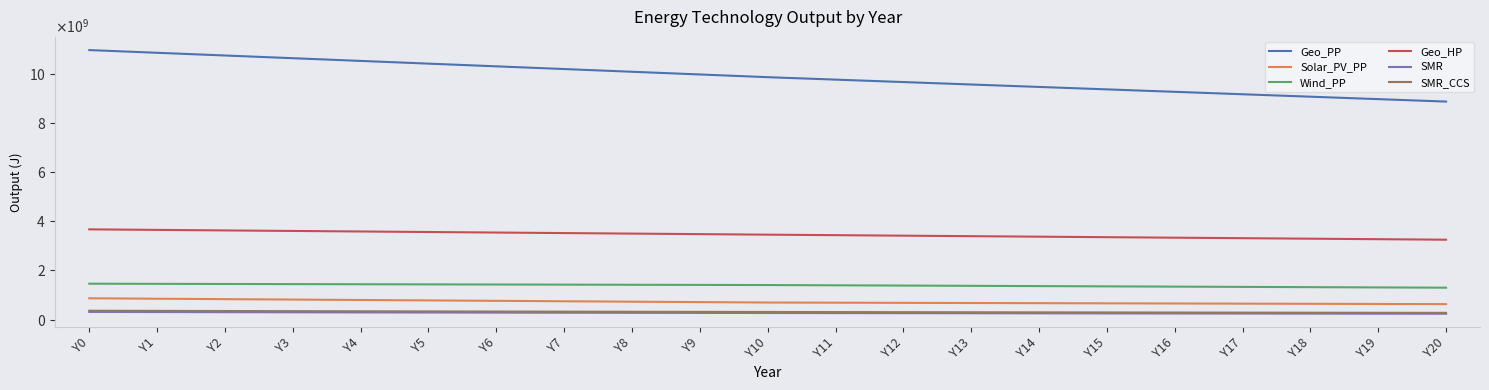

What is the difference between the Wind_PP values at Y3 and Y20?

145524237.3